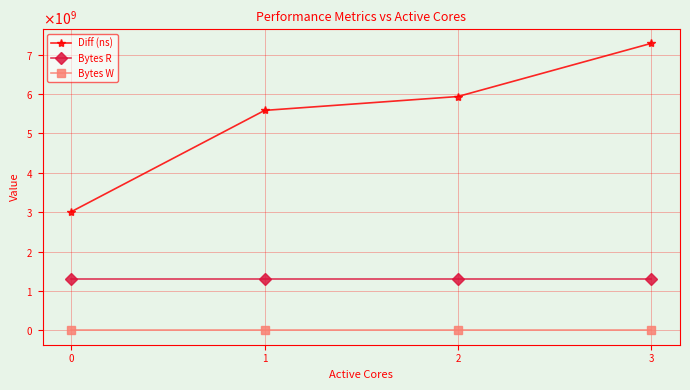

List the series in order of their overall mean, highest first.

Diff (ns), Bytes R, Bytes W